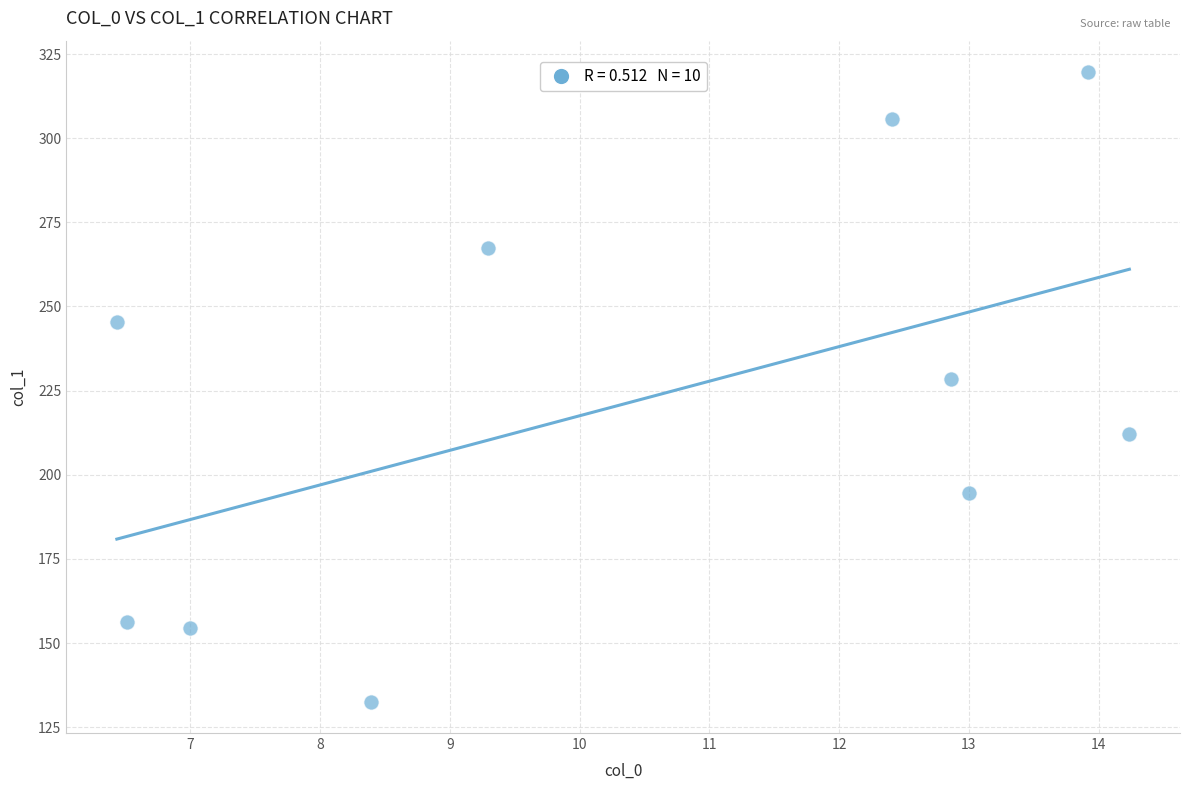

What is the average Y value?

221.7